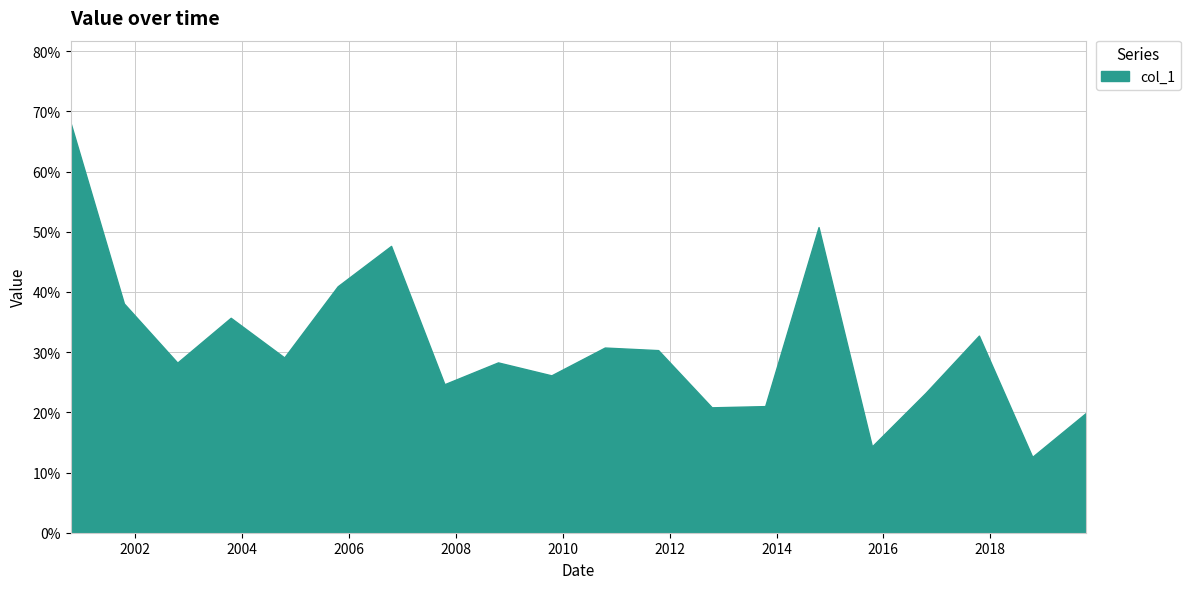

What is the sum of all values?

6.2